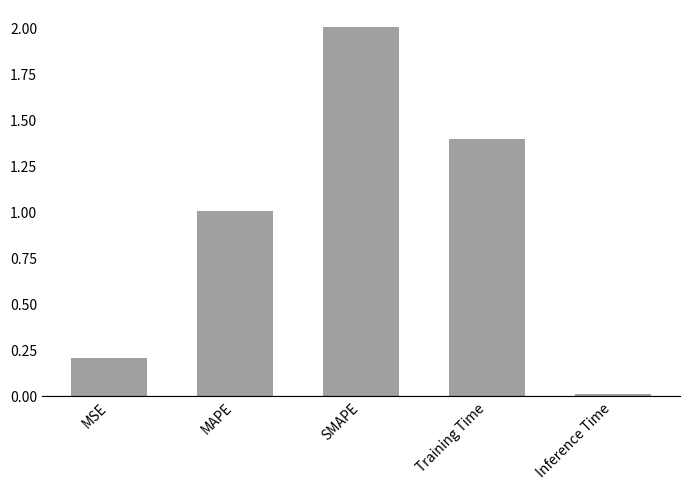

Is it true that the value at SMAPE is 2.0?

True